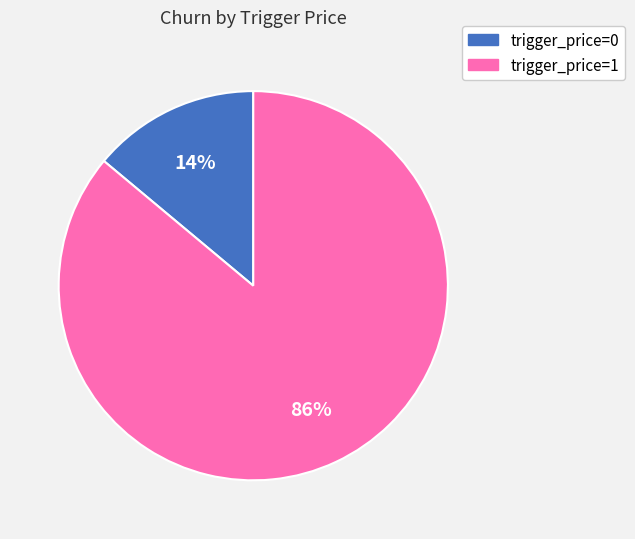

How many segments does this pie chart have?

2